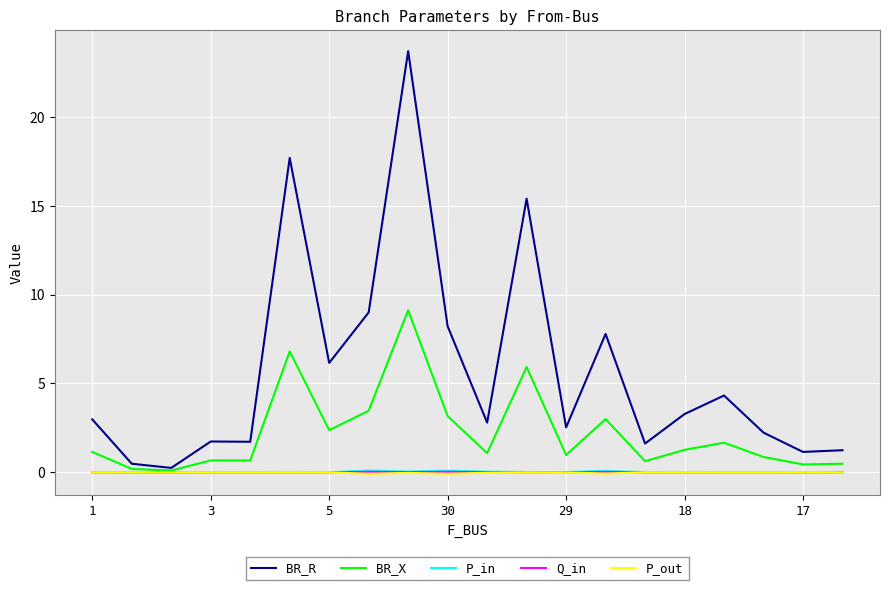

Which series has the largest total across all categories?

BR_R